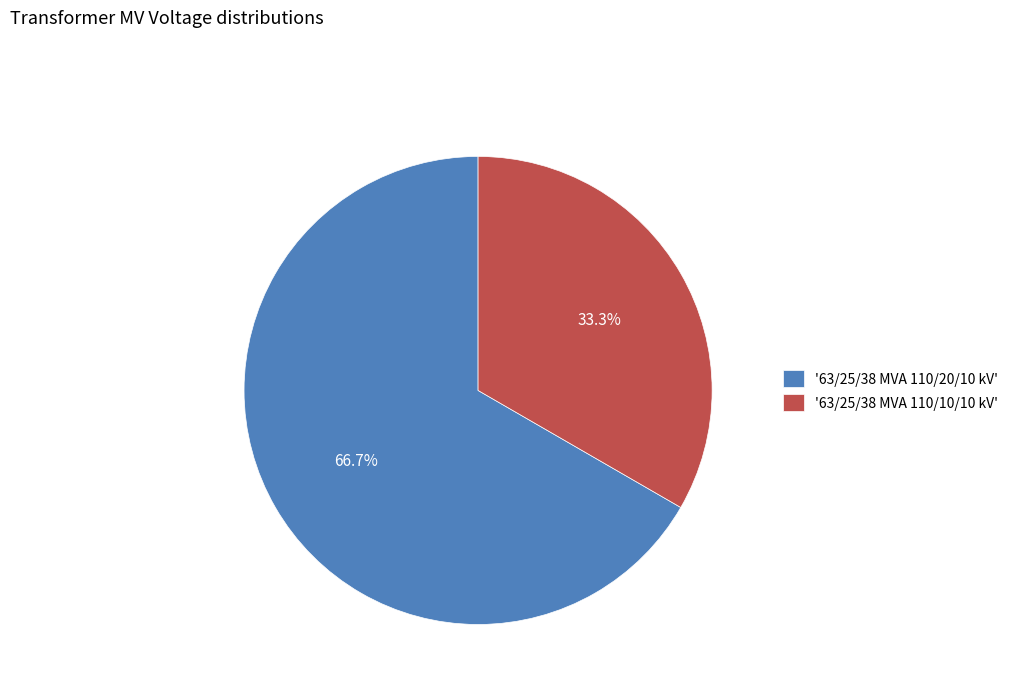

What percentage is NOT represented by '63/25/38 MVA 110/10/10 kV'?

66.7%